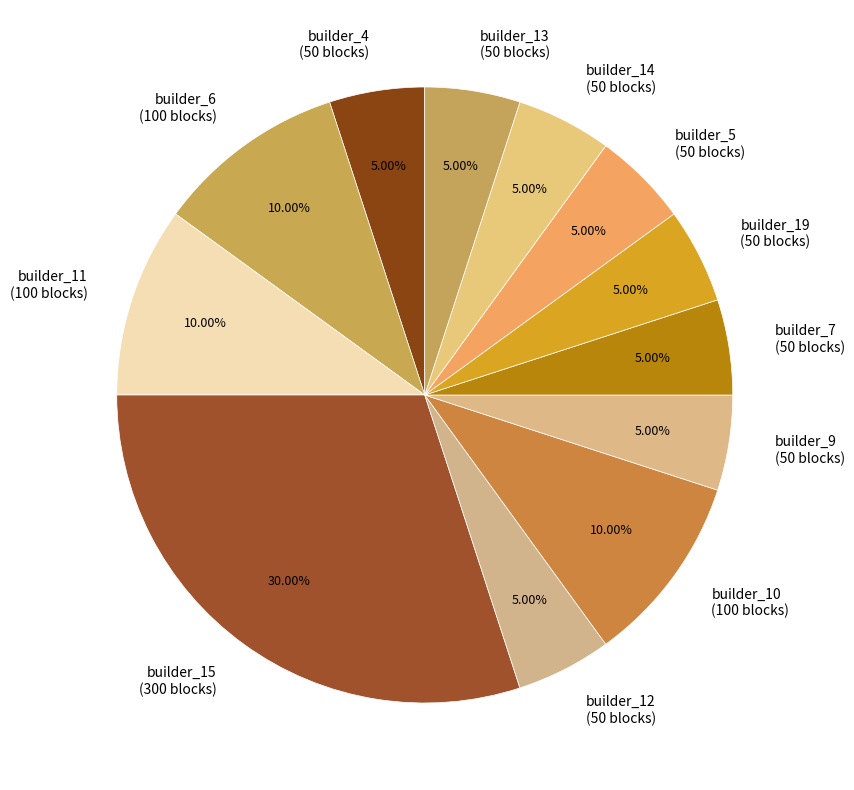

To the nearest percent, what percentage of the pie is builder_4?

5%